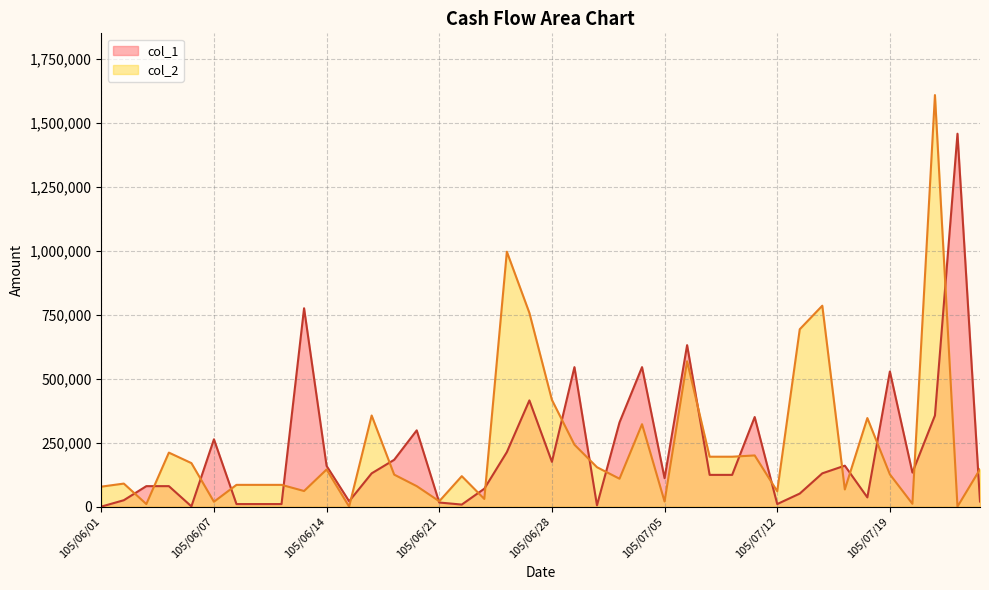

What is the maximum value for col_2?

1608000